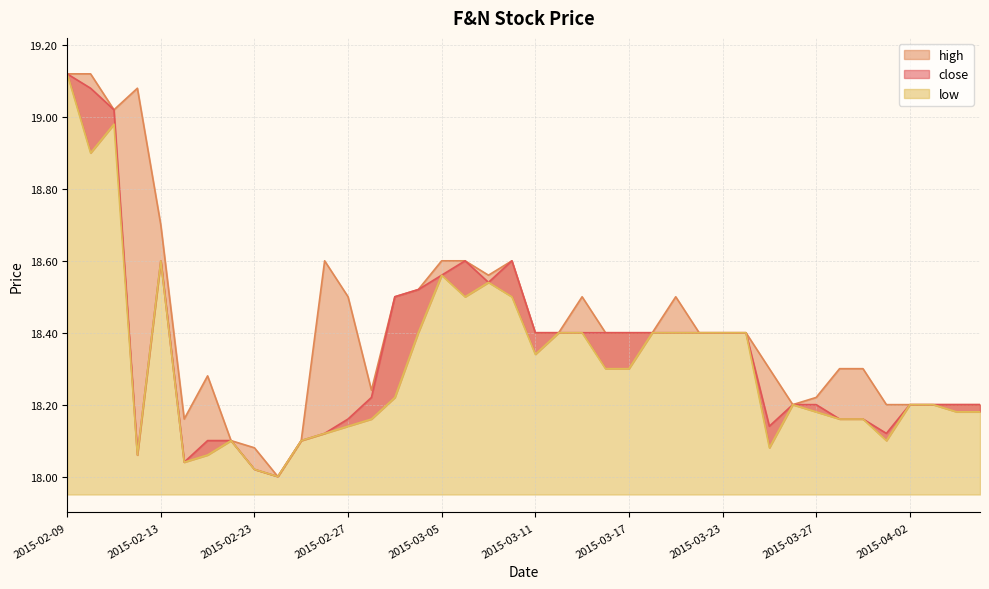

At which category is the sum across all series the highest?

2015-02-09